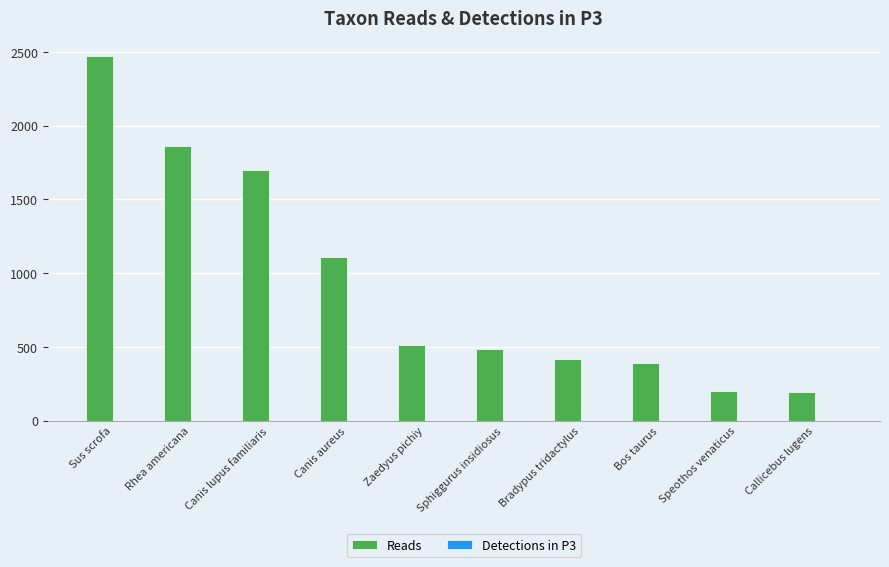

Between Rhea americana and Canis aureus, which series saw the biggest shift?

Reads